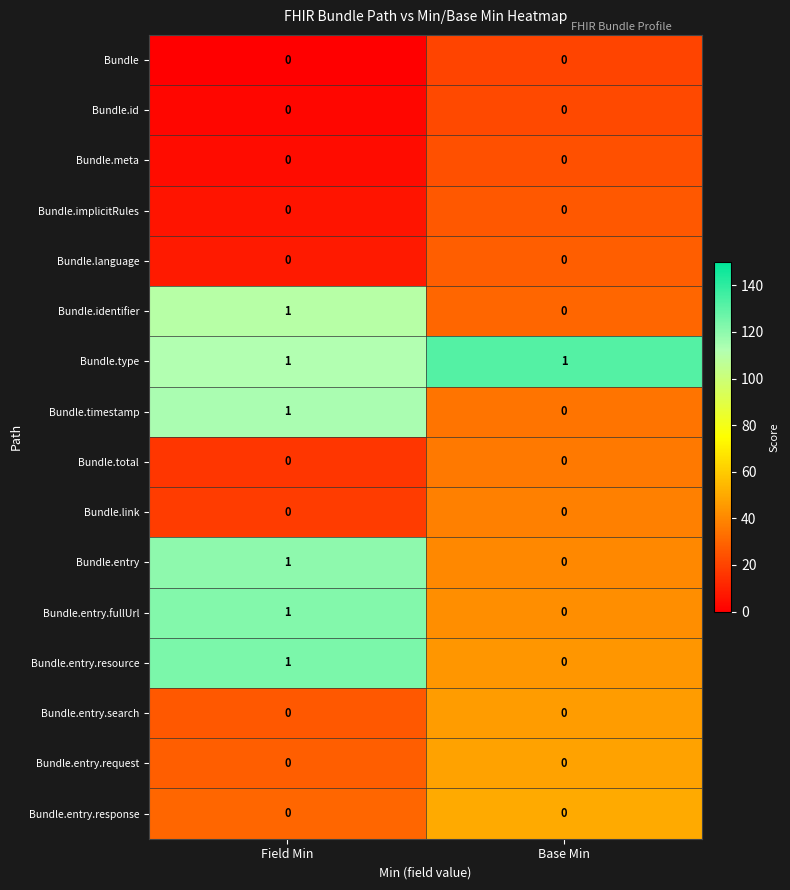

How many data points does each series have?

2